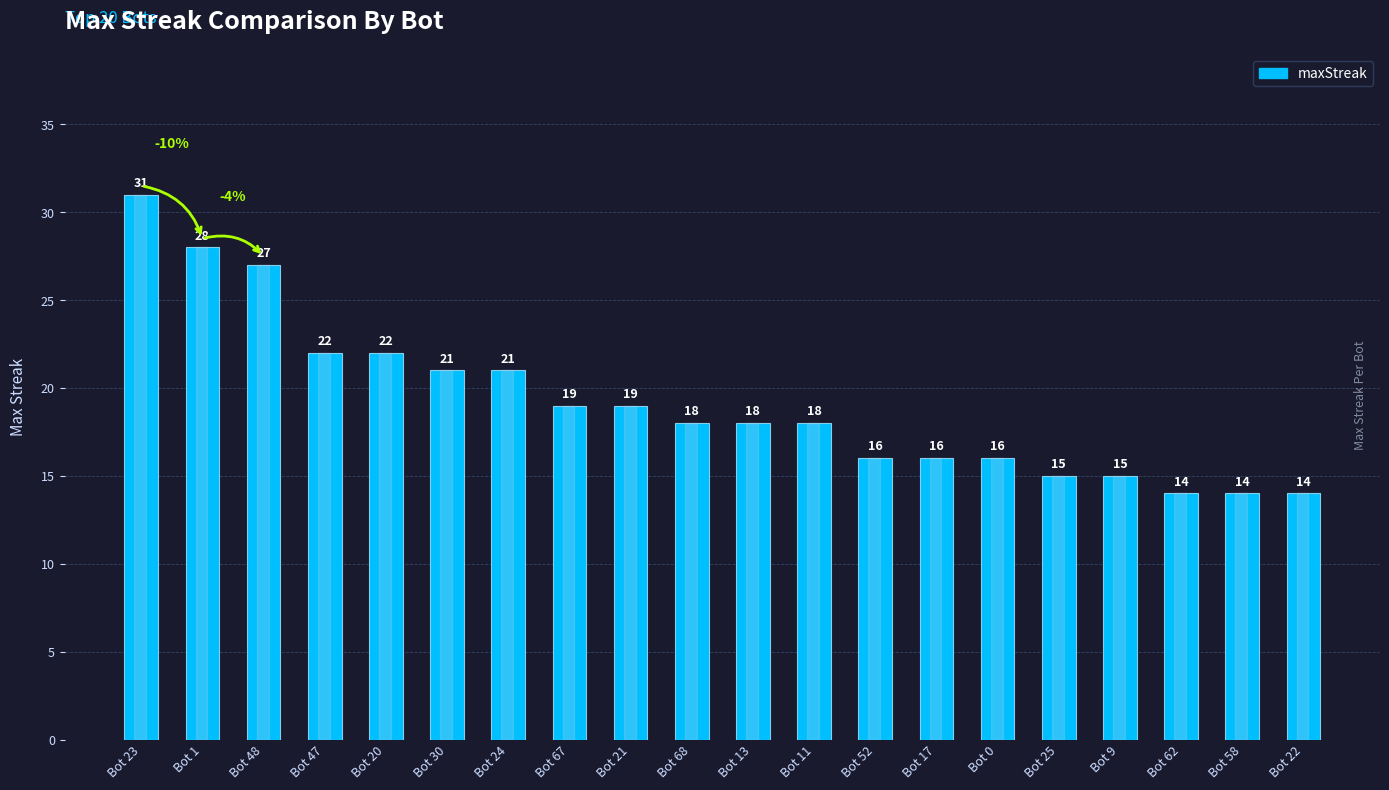

Which label corresponds to the largest value in the chart?

Bot 23